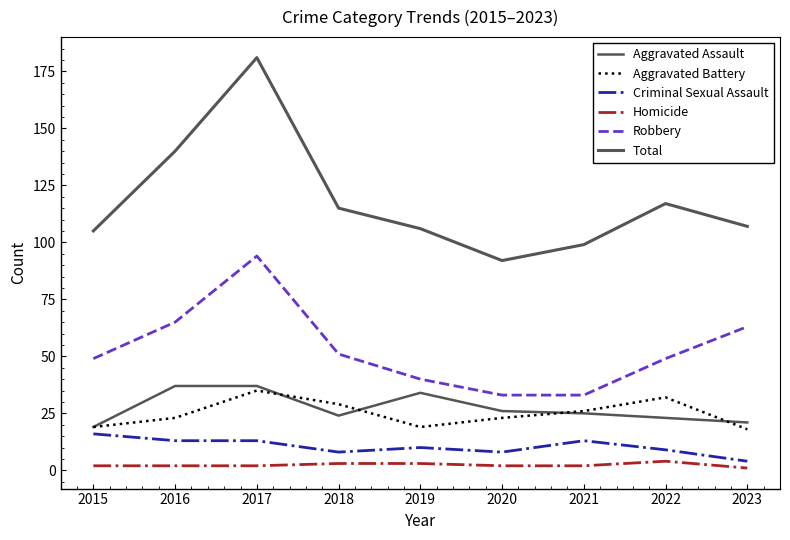

True or false: Criminal Sexual Assault and Aggravated Assault cross at least once.

False